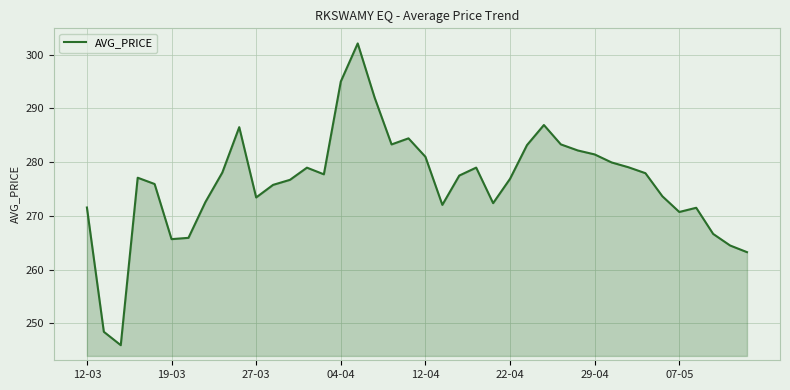

What is the maximum value shown in the chart?

302.1